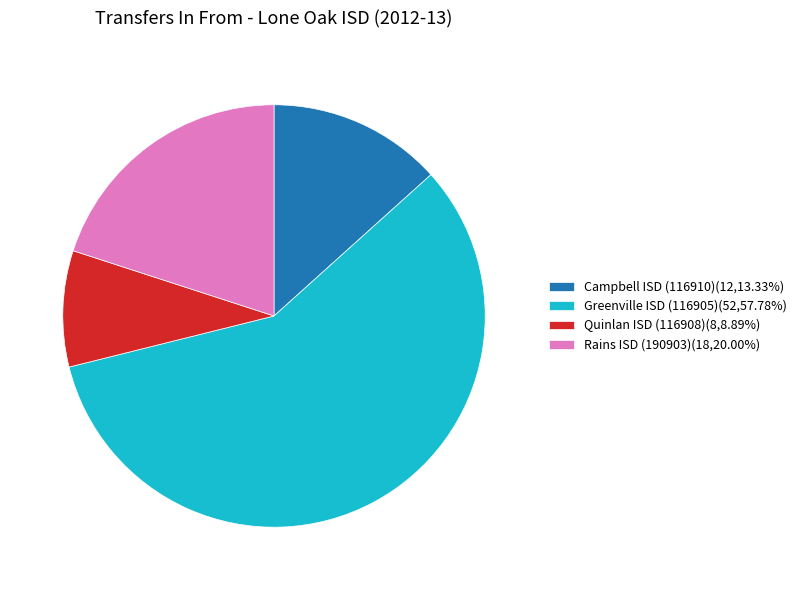

Approximately how many times larger is the value at Quinlan ISD (116908)(8,8.89%) compared to Rains ISD (190903)(18,20.00%)?

0.4